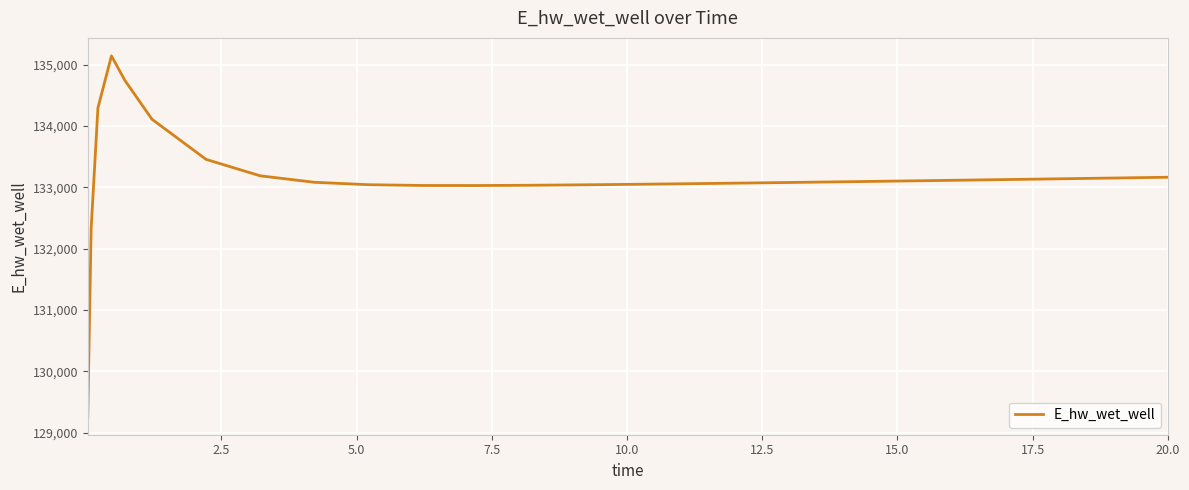

What is the smallest value displayed?

129262.3